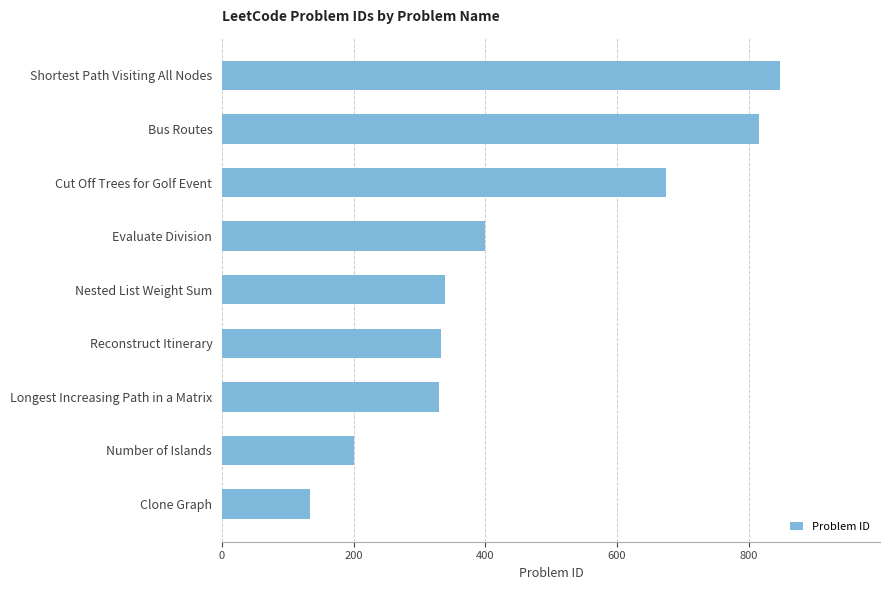

What is the greatest value displayed?

847